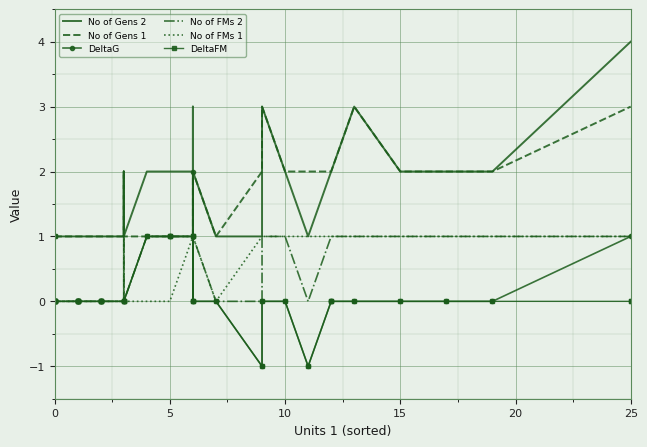

How many lines are shown in the chart?

6